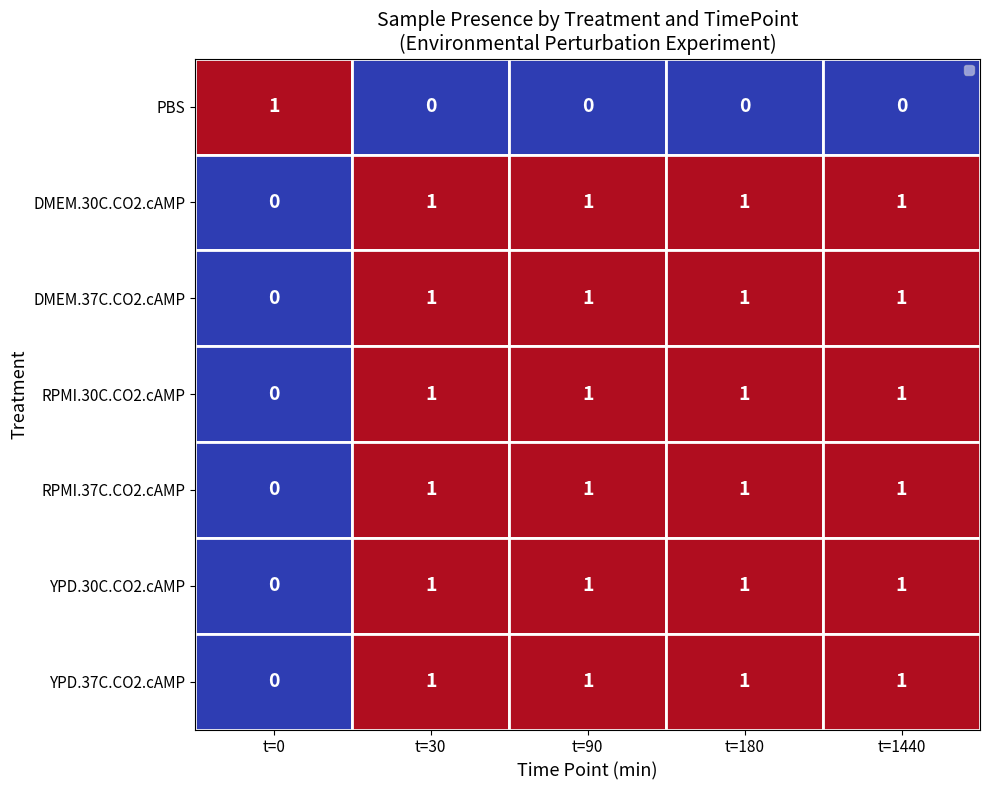

At how many categories does at least one series exceed 0?

5